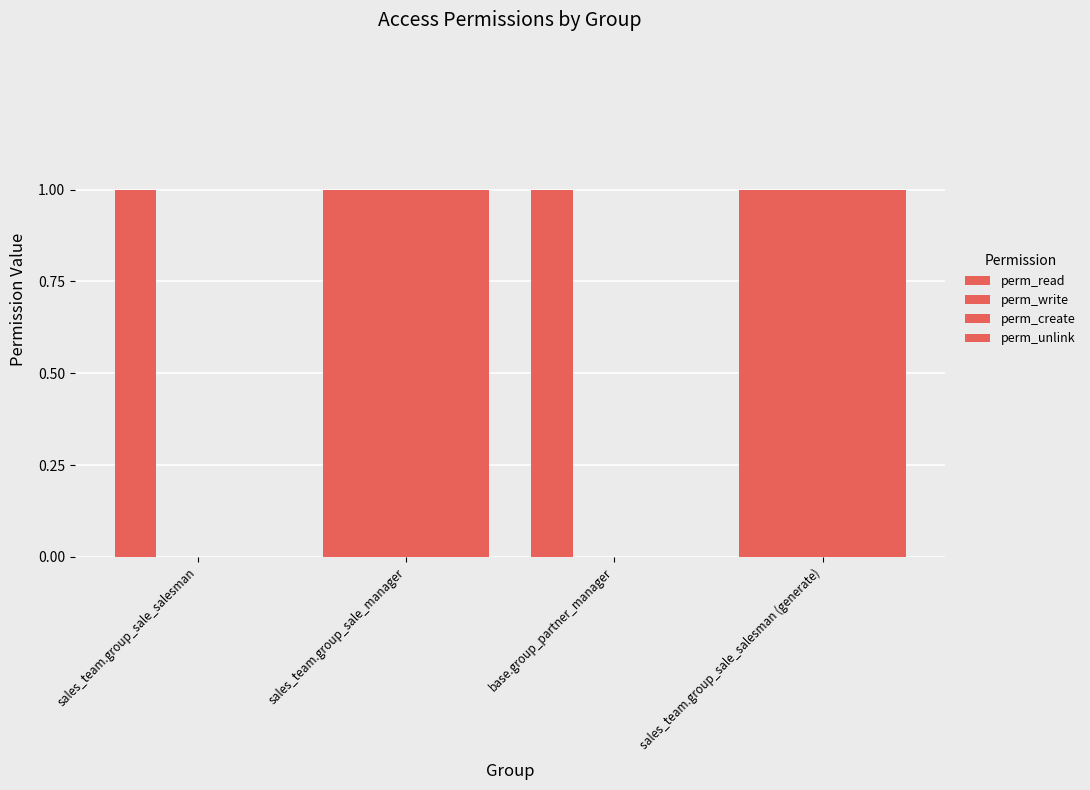

How many categories are shown in the chart?

4